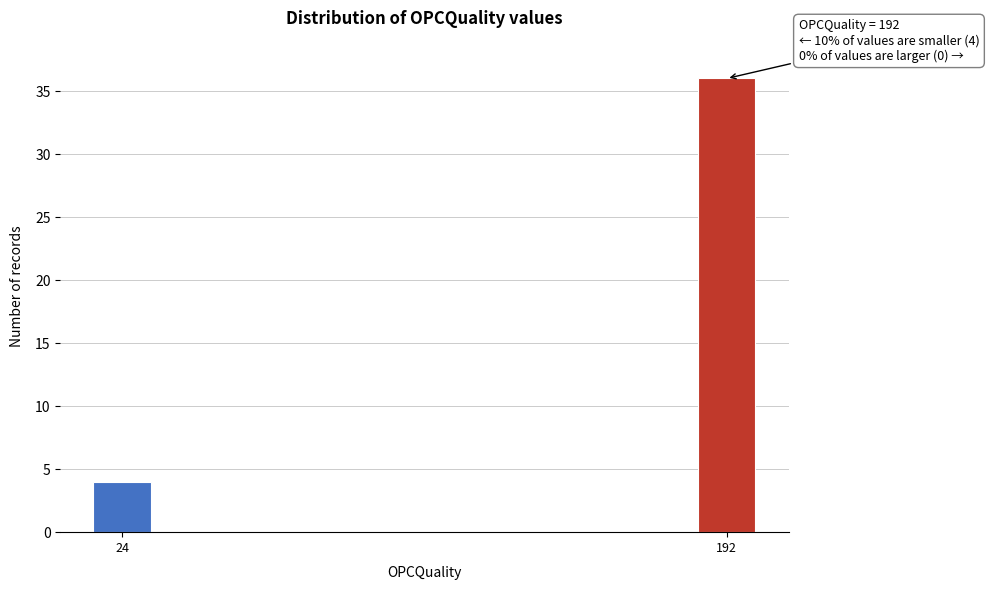

Reading left to right, extract all data points from this chart.

4	36